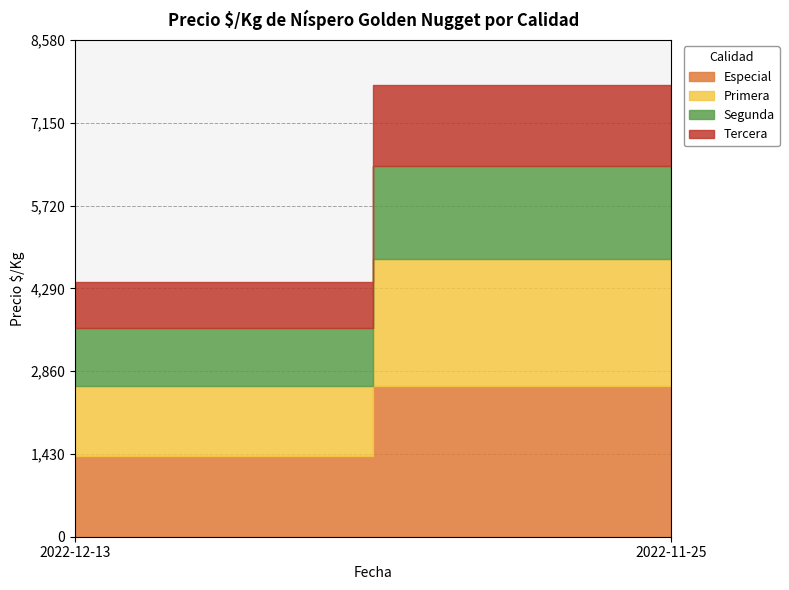

At which category does the chart reach its peak across all series?

2022-11-25